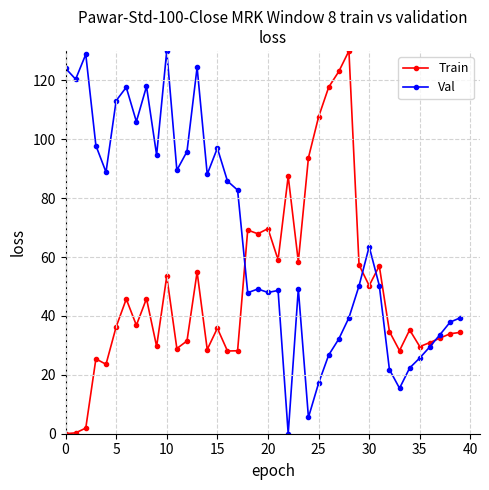

Which series has the largest total across all categories?

Val